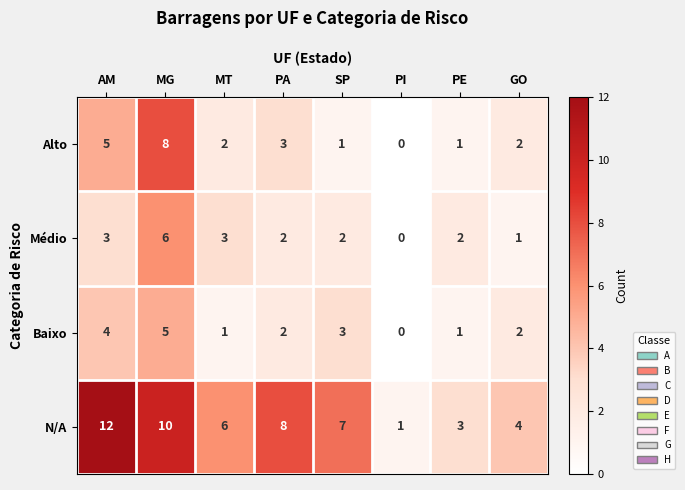

How many categories are shown in the chart?

8